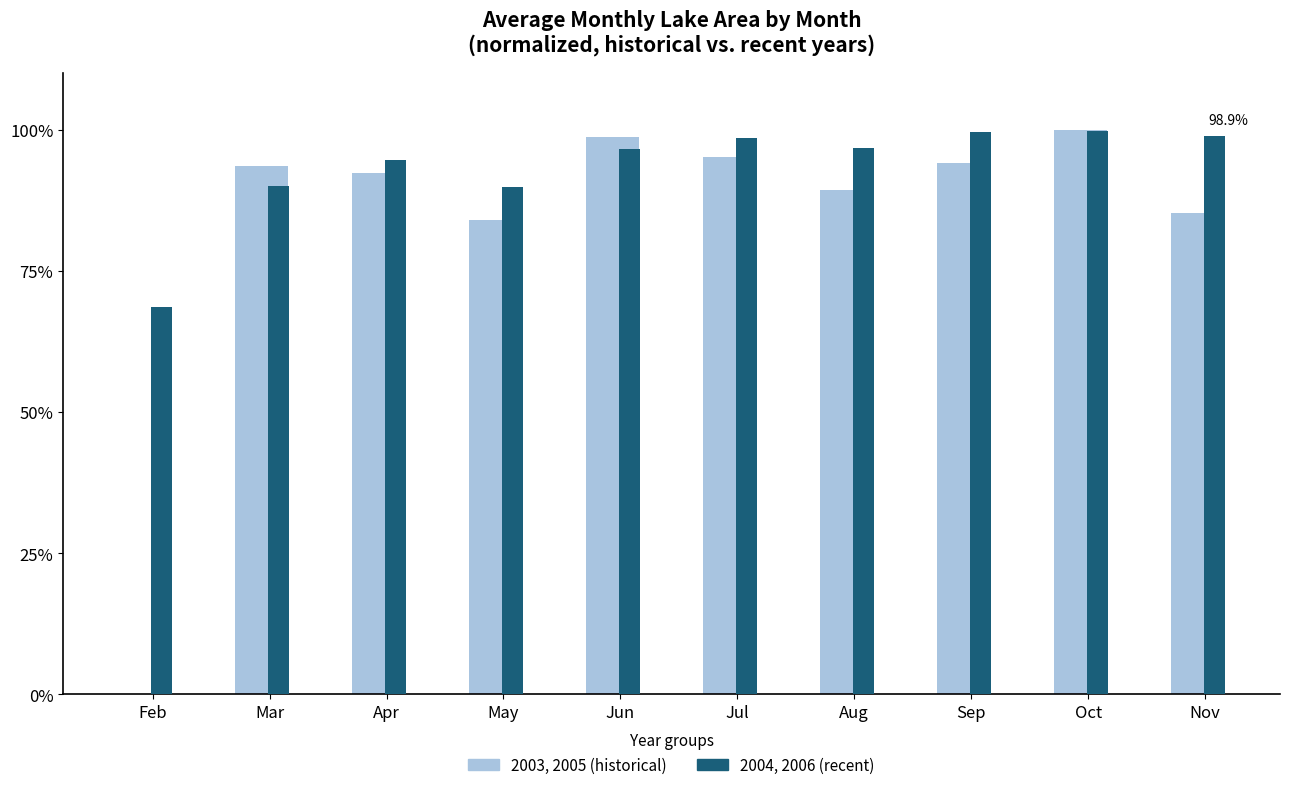

What is the total value across all series at Apr?

186.9